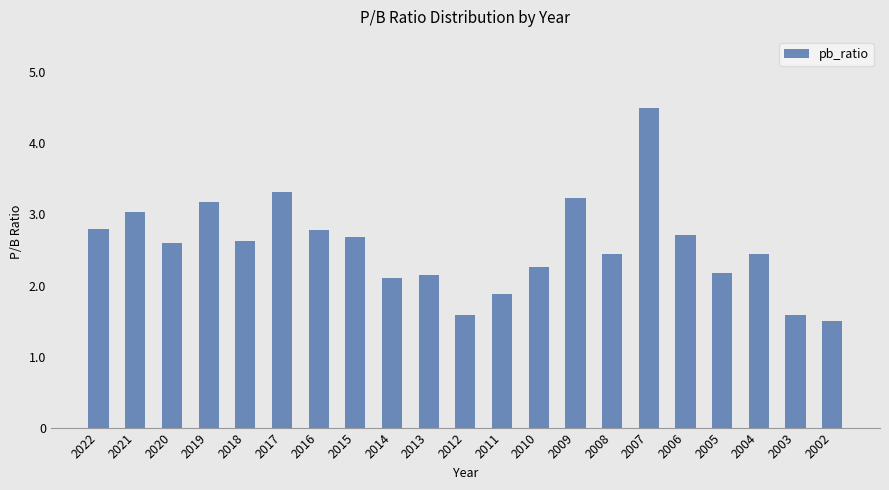

What is the difference between the maximum and second lowest values?

2.9